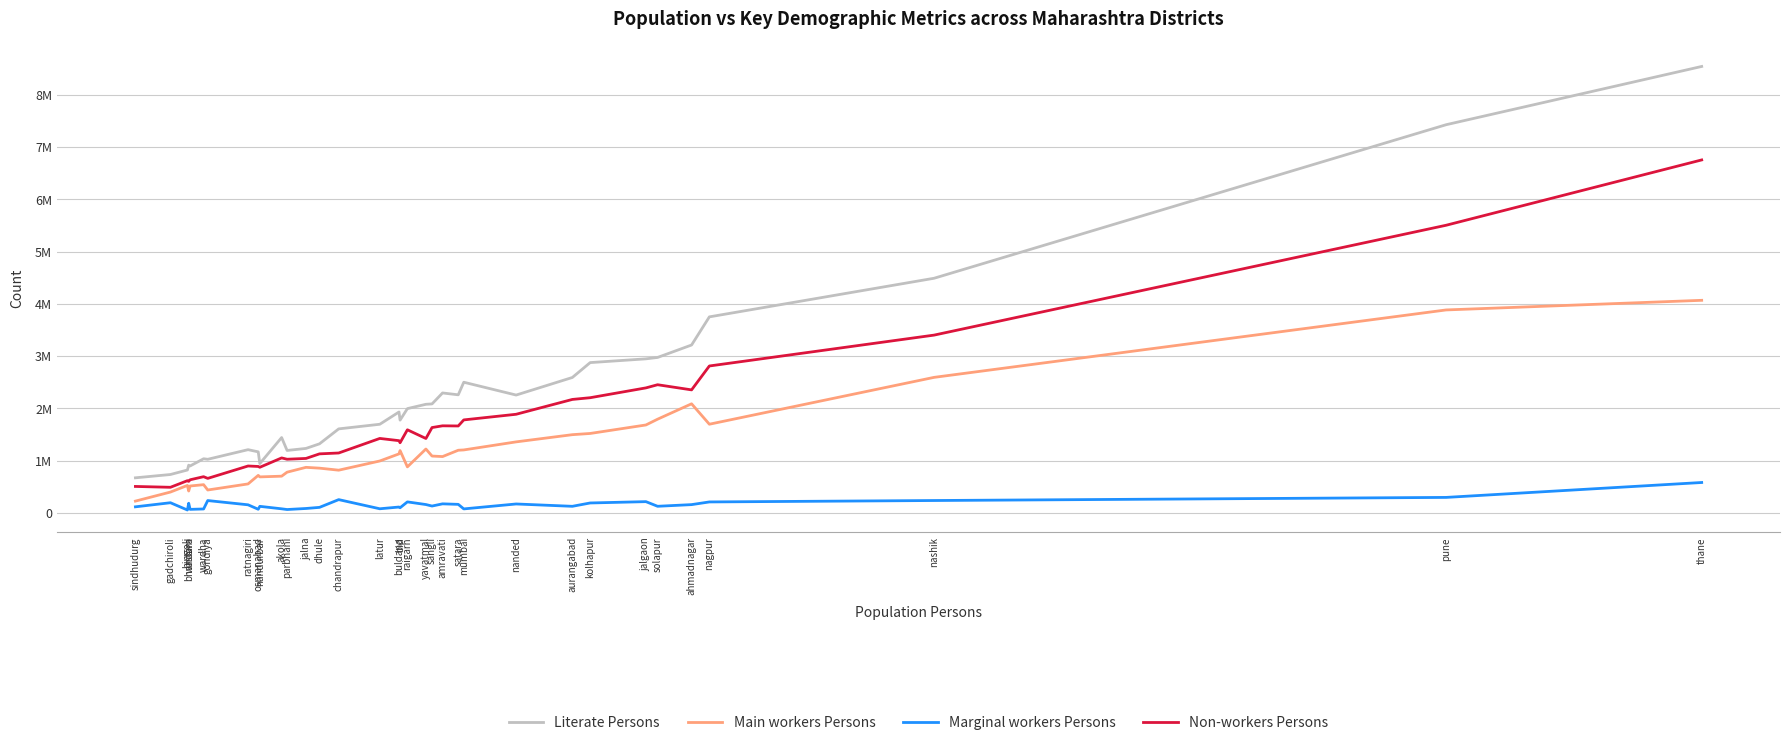

Is the value of Marginal workers Persons at ahmadnagar greater than the value of Literate Persons at yavatmal?

No